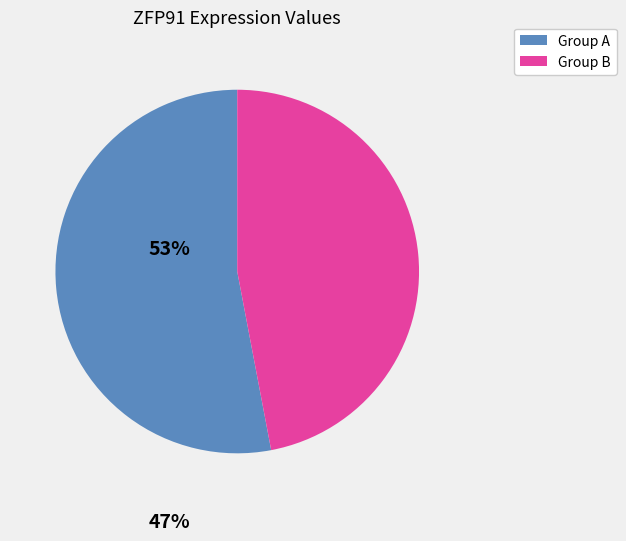

The Group B slice represents 40% of the pie. True or false?

False